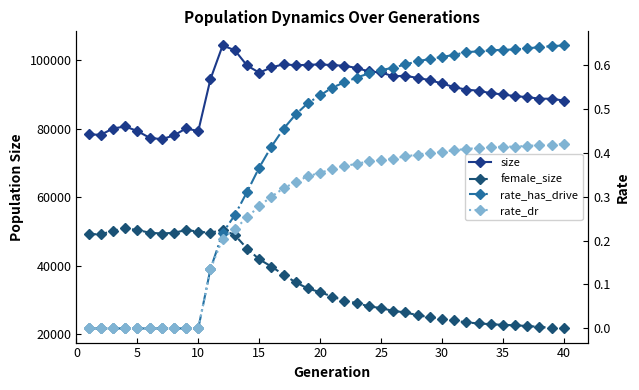

Which series has the largest total across all categories?

size